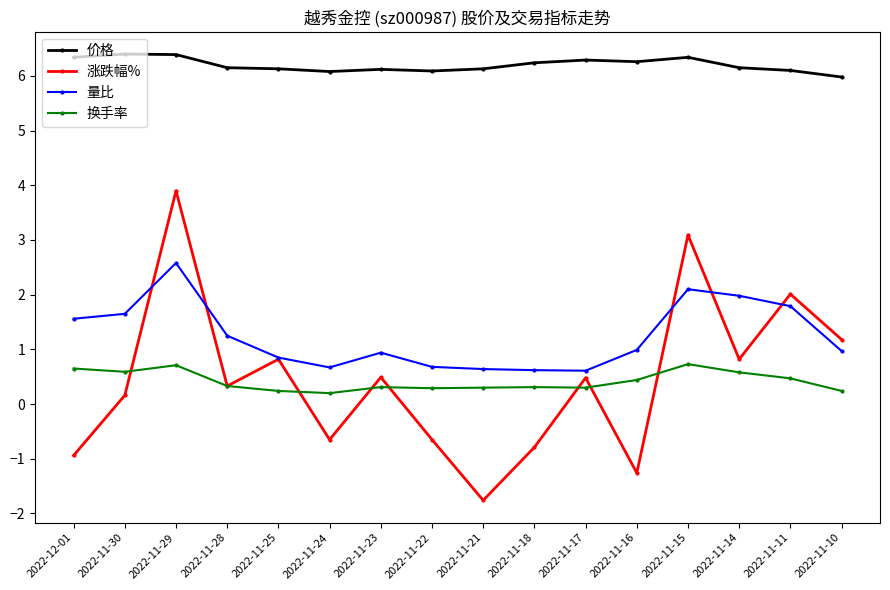

What is the spread (max minus min) of values at 2022-11-30?

6.2